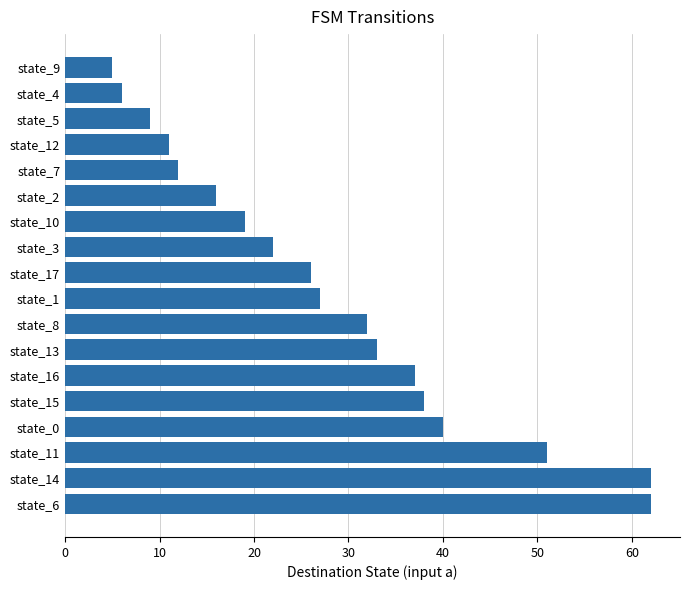

Does the chart contain any negative values?

No